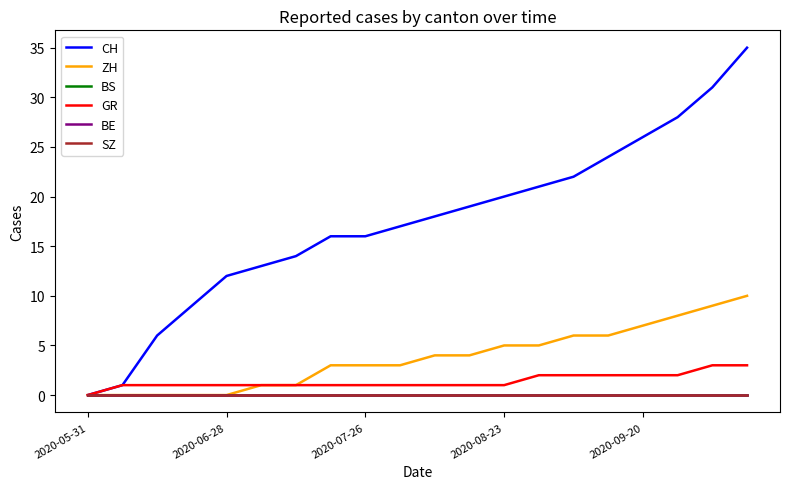

At how many categories does at least one series exceed 28?

2